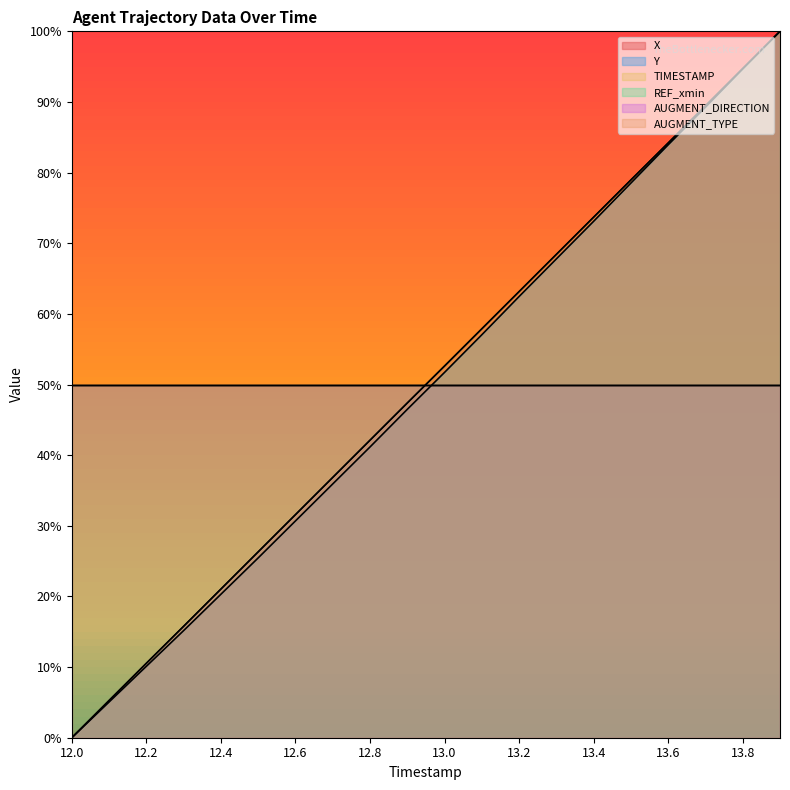

Where do TIMESTAMP and X first cross each other?

12.2 and 12.3